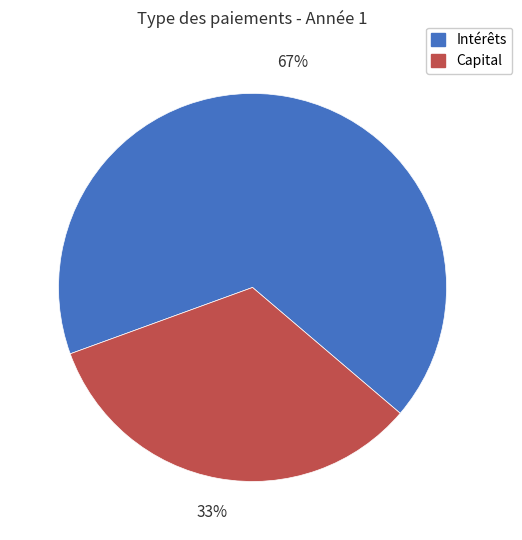

Which slice is the largest?

Intérêts